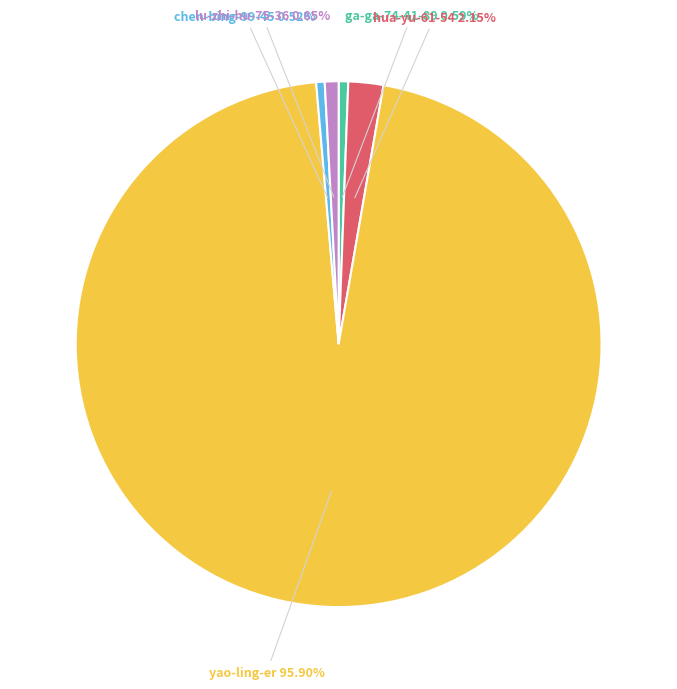

Is there any slice that represents more than half of the pie?

Yes